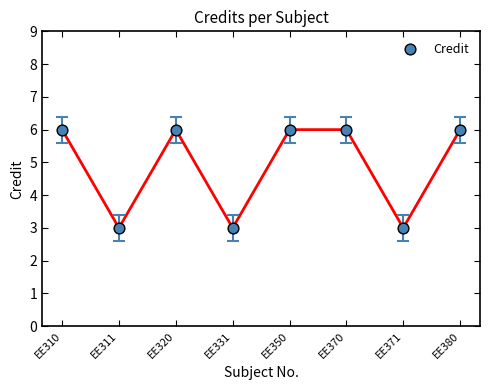

What is the range of Y values (max minus min)?

3